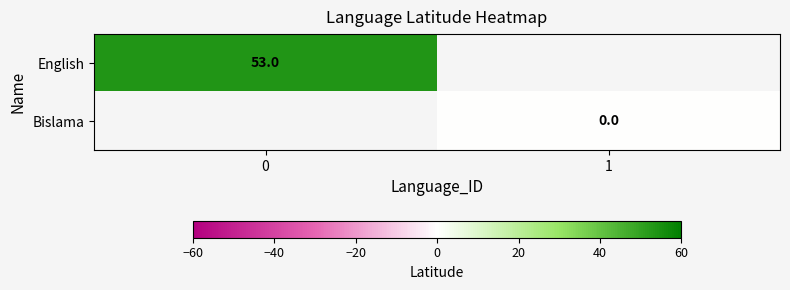

Is it true that English equals 53 at 0?

True